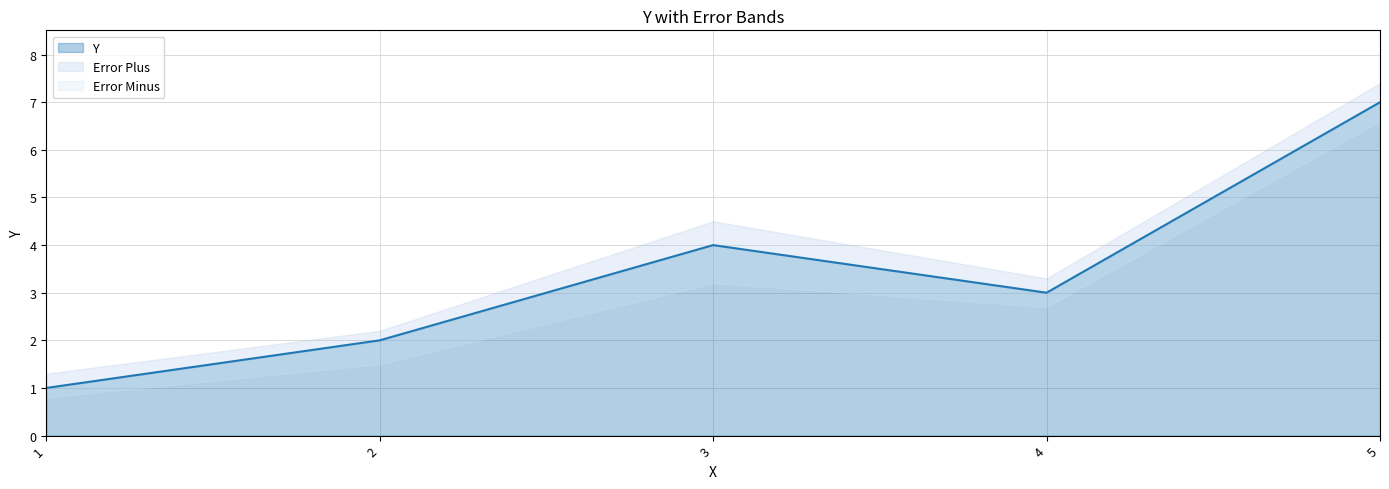

What is the spread (max minus min) of values at 3?

3.5